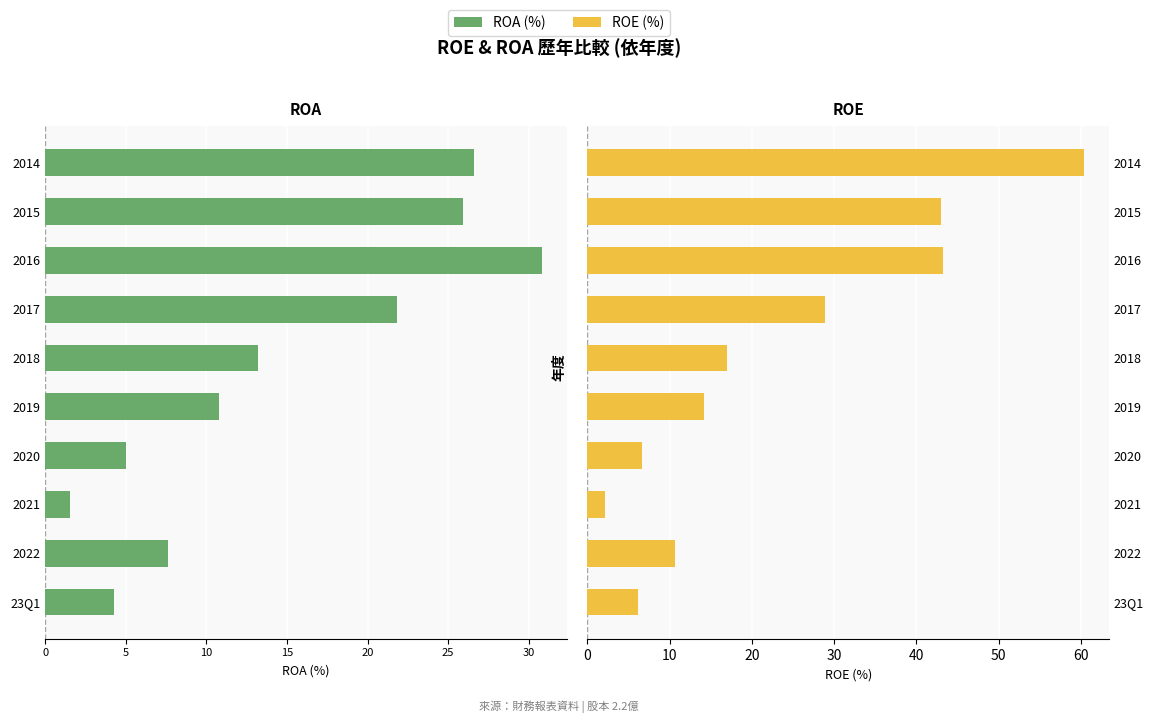

Count the number of data series in this chart.

2